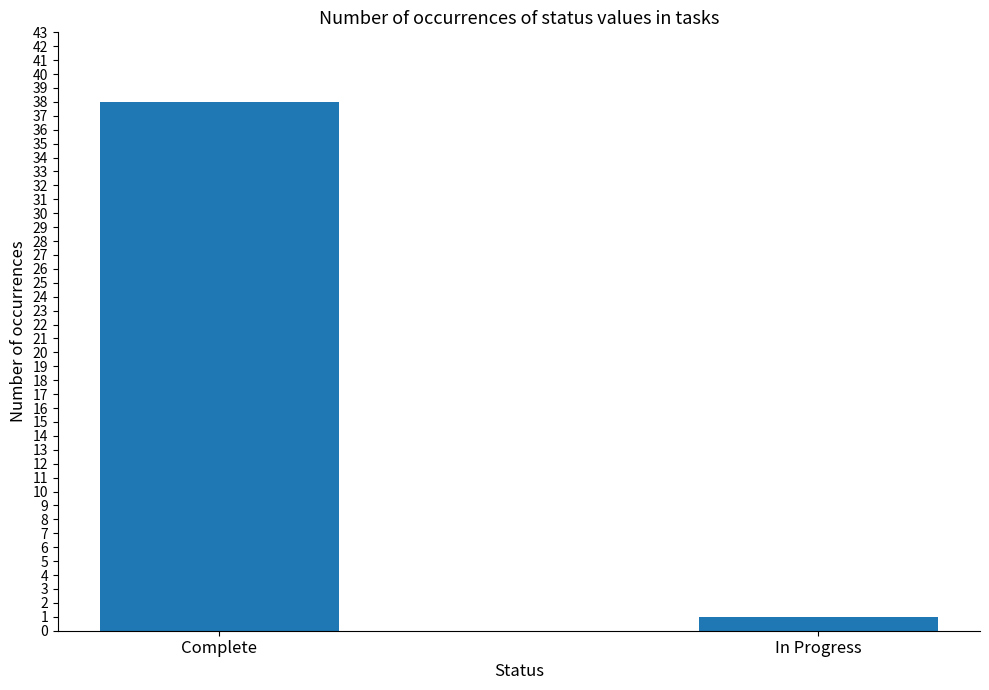

Reading left to right, what are all the values shown in this chart?

Complete=38	In Progress=1